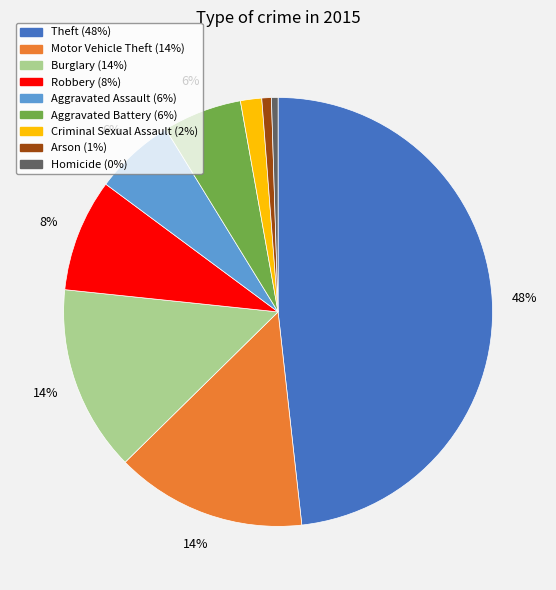

Which category has the biggest portion of the pie?

Theft